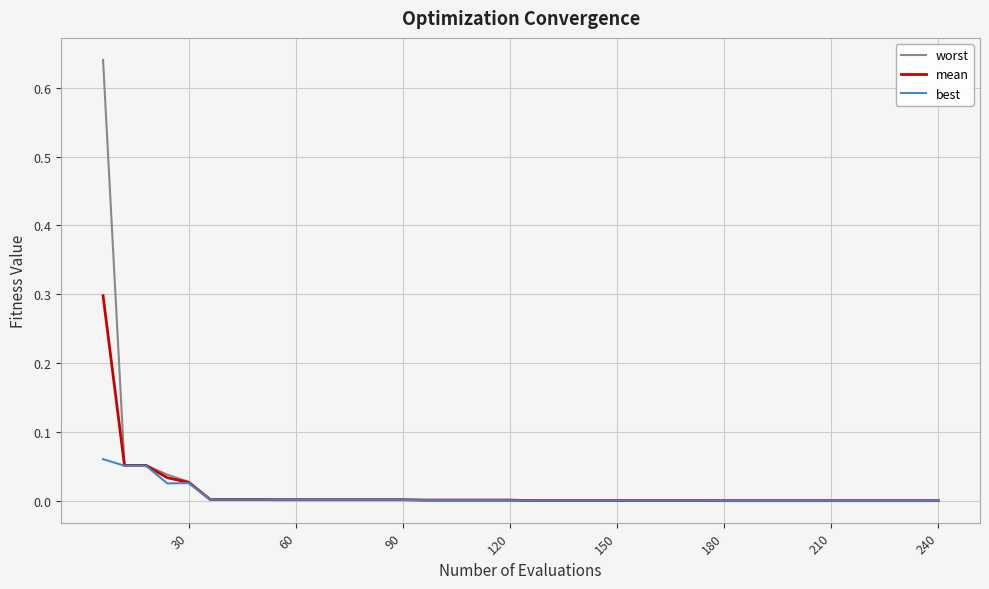

At how many categories does at least one series exceed 0?

40